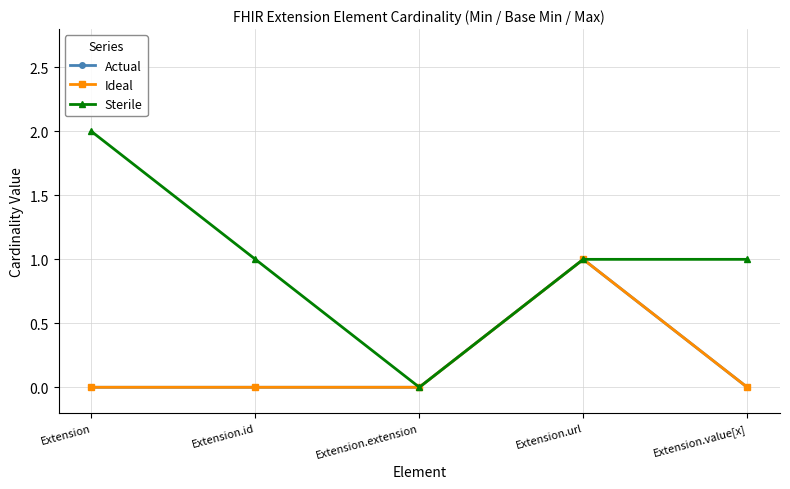

True or false: Actual has more than 2 points higher than both neighbors.

False